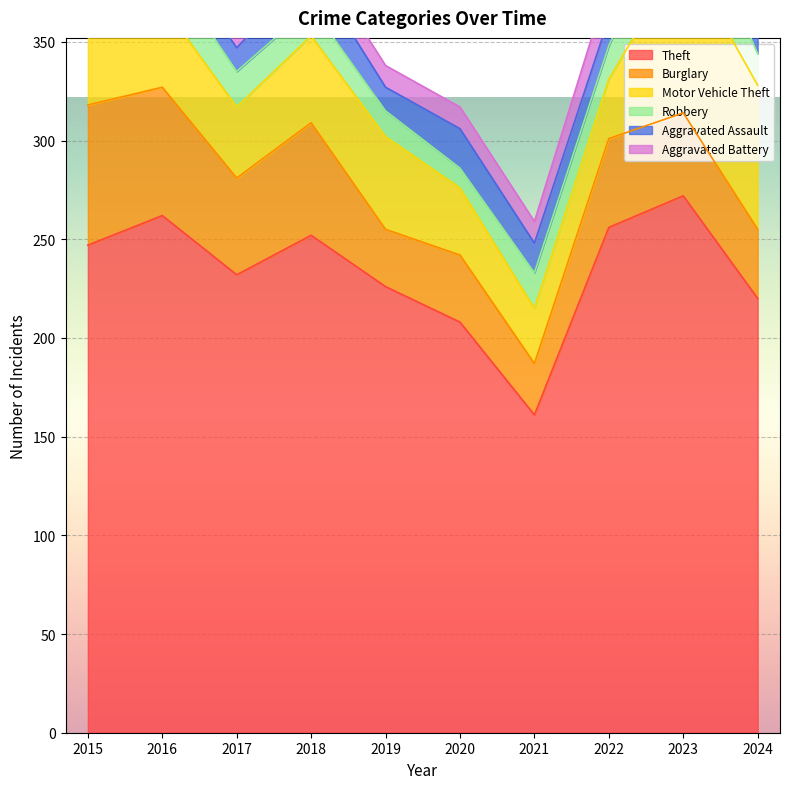

At which label does Aggravated Battery reach its peak?

2023